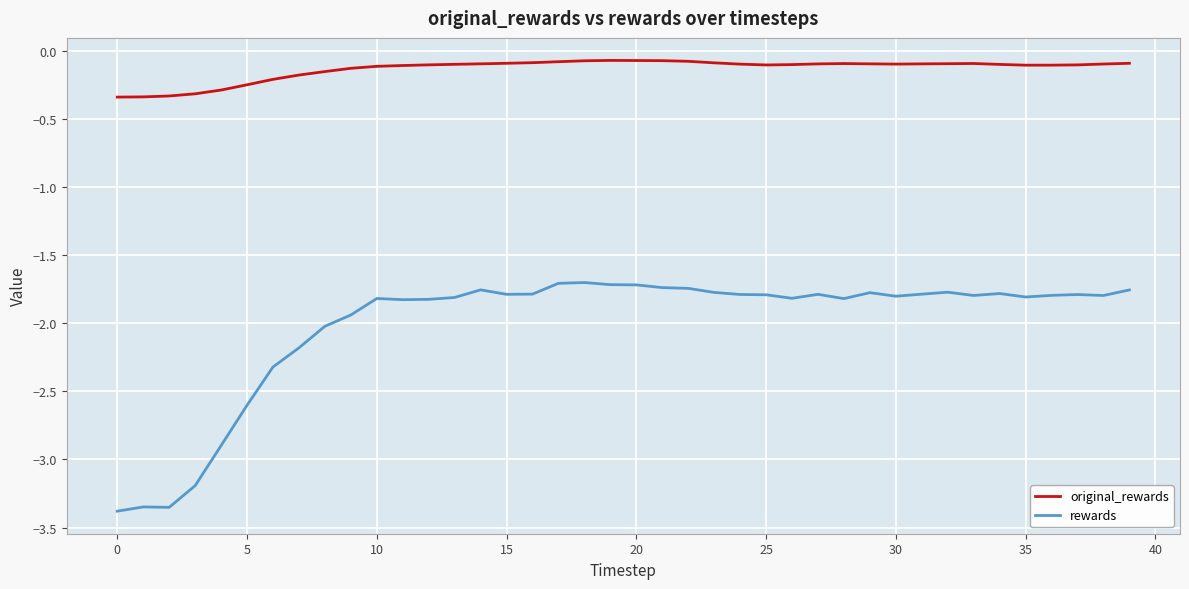

What is the difference between the maximum and minimum values in the original_rewards series?

0.3